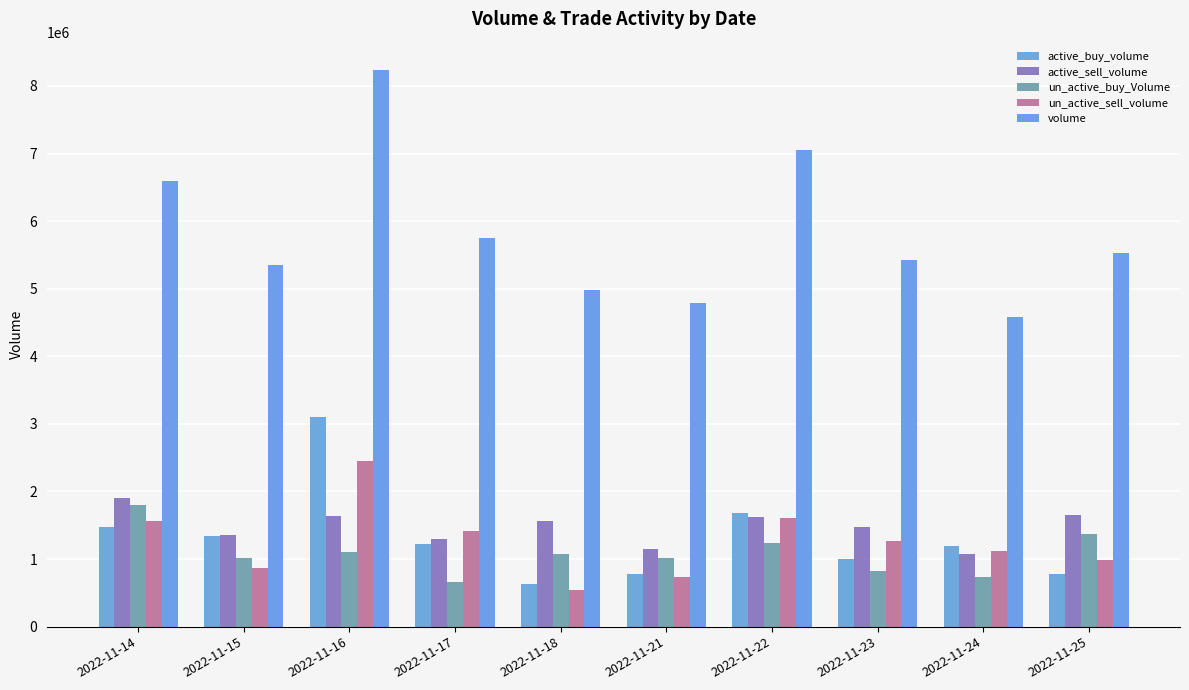

Reading left to right, list all the values displayed in this chart.

active_buy_volume: 1474200	1336400	3094931	1223600	626806	775800	1687900	1001300	1198900	777900
active_sell_volume: 1901900	1351500	1633594	1300900	1567500	1146900	1616848	1472700	1070000	1644559
un_active_buy_Volume: 1806500	1022001	1103669	656200	1078200	1022200	1231155	821106	737300	1376600
un_active_sell_volume: 1559200	861000	2453819	1408700	544100	732300	1609000	1264800	1126500	981000
volume: 6597101	5356601	8242468	5757205	4987900	4789400	7058500	5417194	4586600	5531441